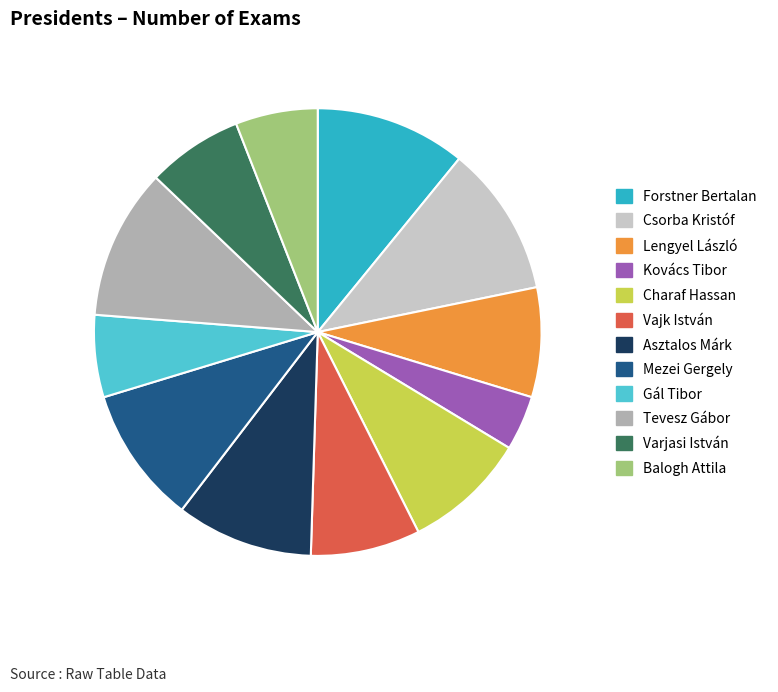

Is the sum of Gál Tibor and Balogh Attila greater than half?

No